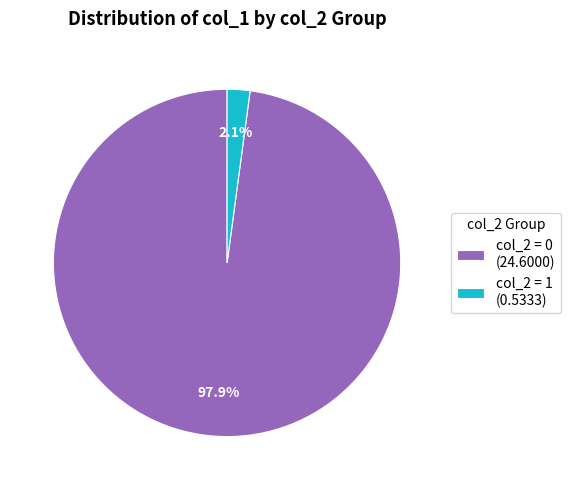

How much of the chart is everything except col_2 = 1 (0.5333)?

97.9%